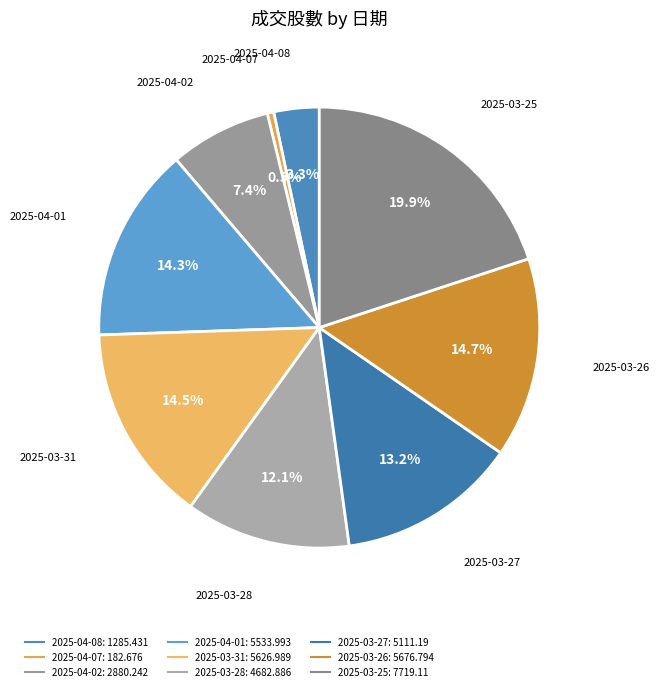

How many slices are in this pie chart?

9